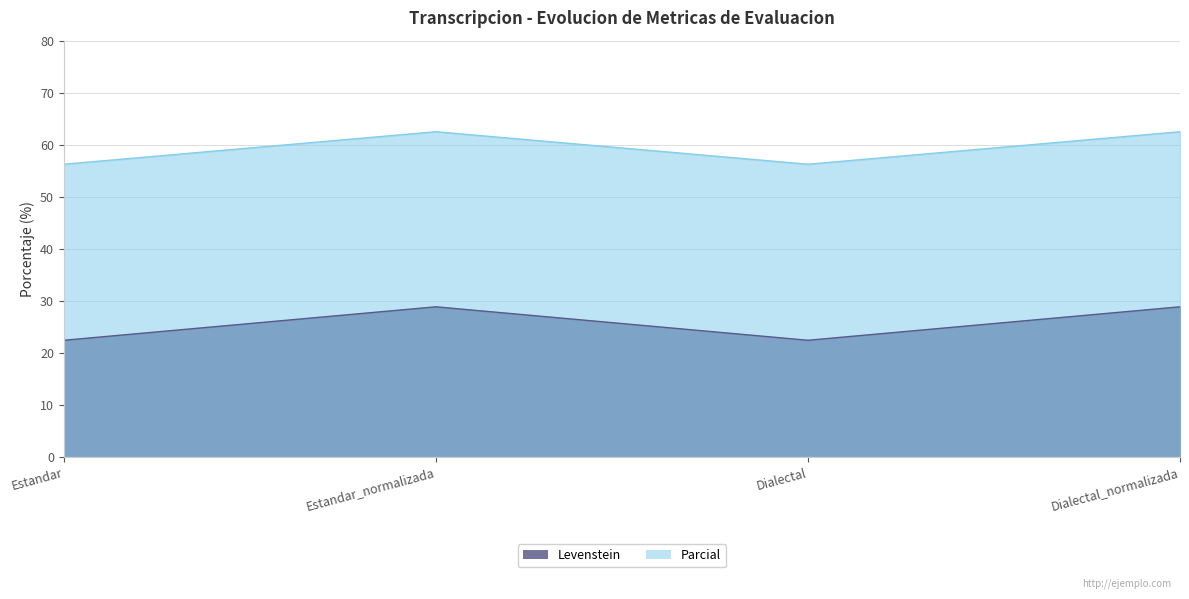

How many data points in Parcial are less than 62?

2